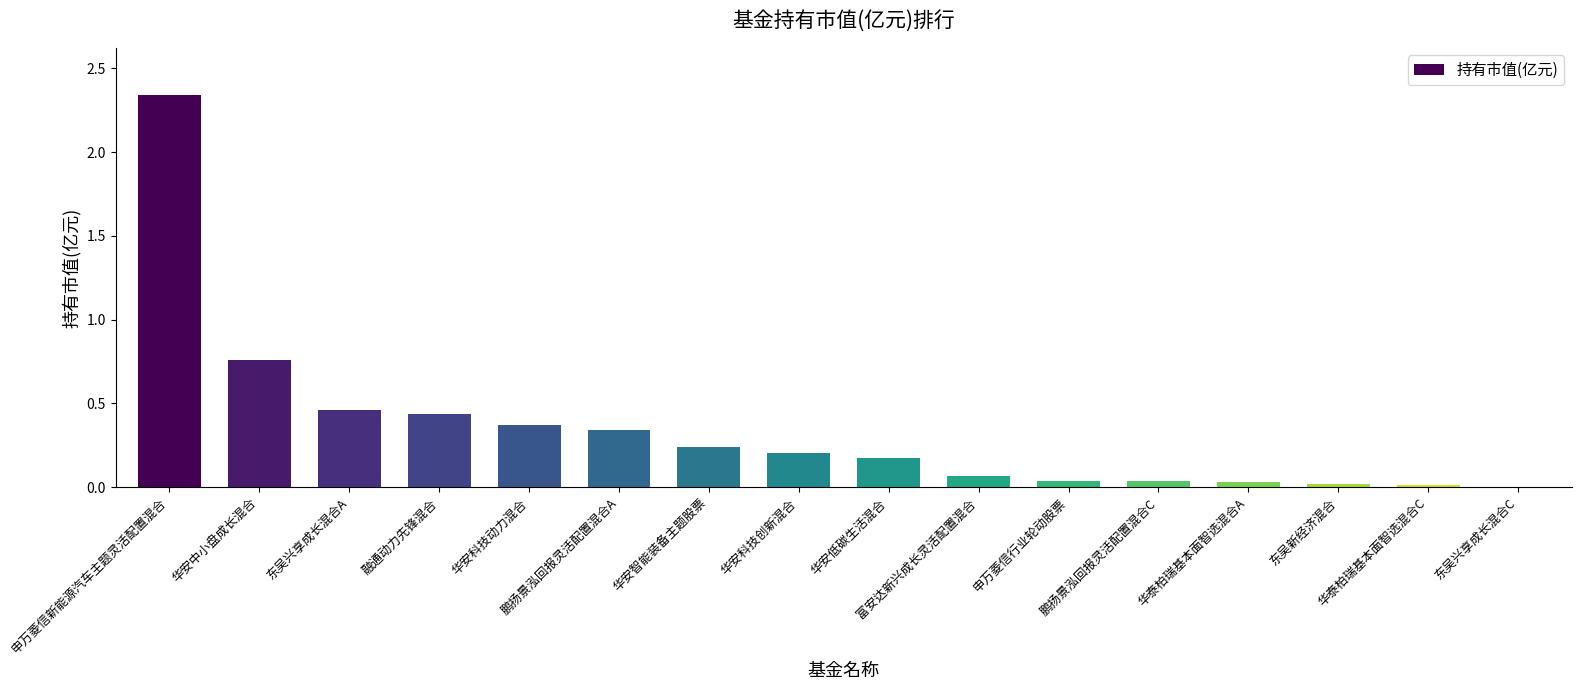

Reading left to right, list all the values displayed in this chart.

2.3	0.8	0.5	0.4	0.4	0.3	0.2	0.2	0.2	0.1	0.0	0.0	0.0	0.0	0.0	0.0